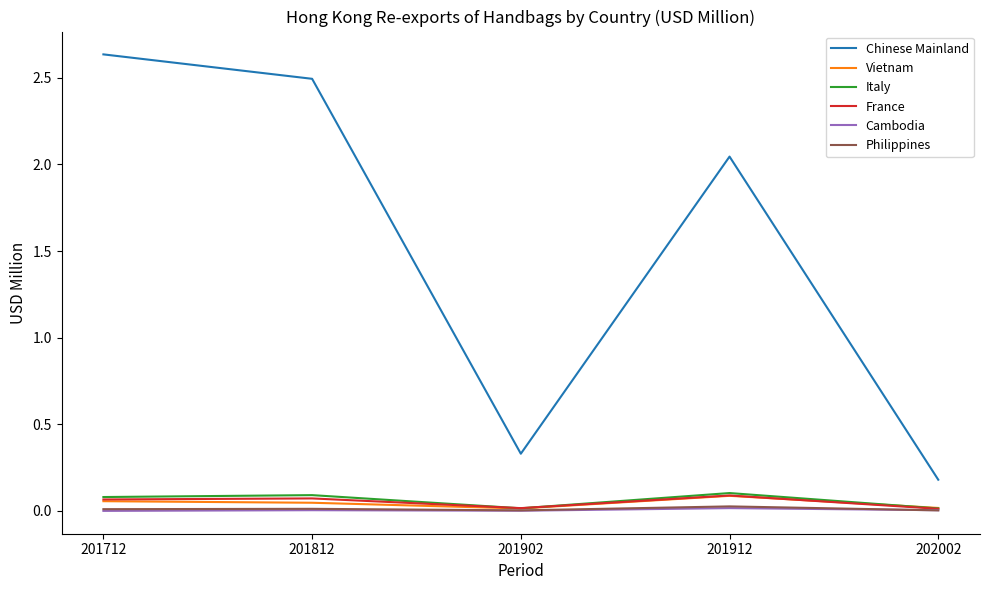

Between 201712 and 201912, which series saw the biggest shift?

Chinese Mainland